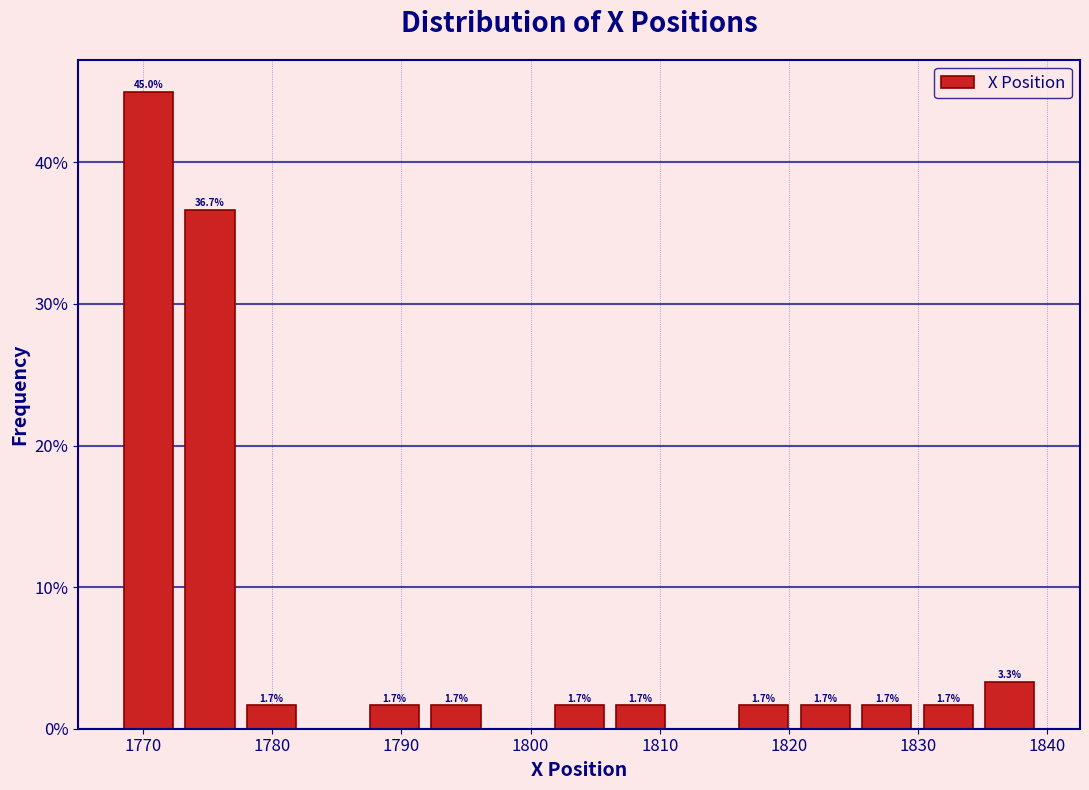

Which range on the x-axis has the tallest bar?

1768 to 1773